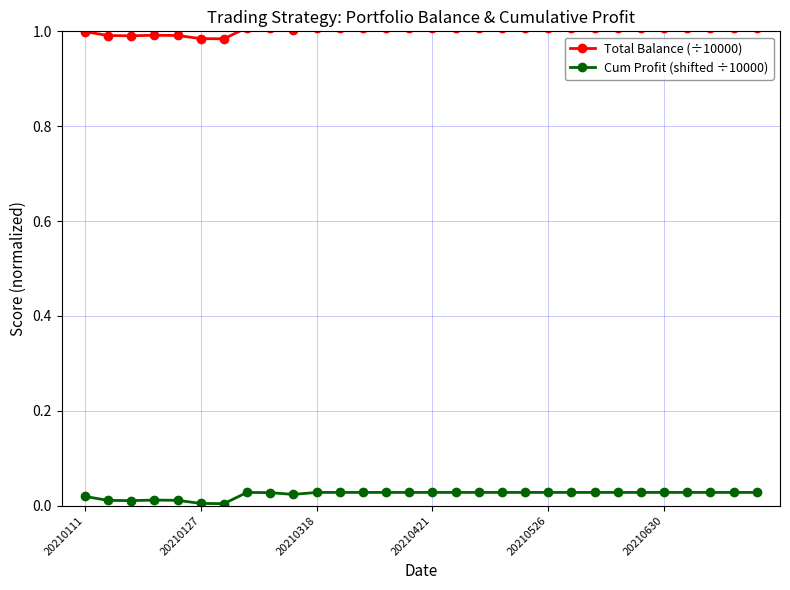

True or false: Total Balance (÷10000) has more than 1 points higher than both neighbors.

True